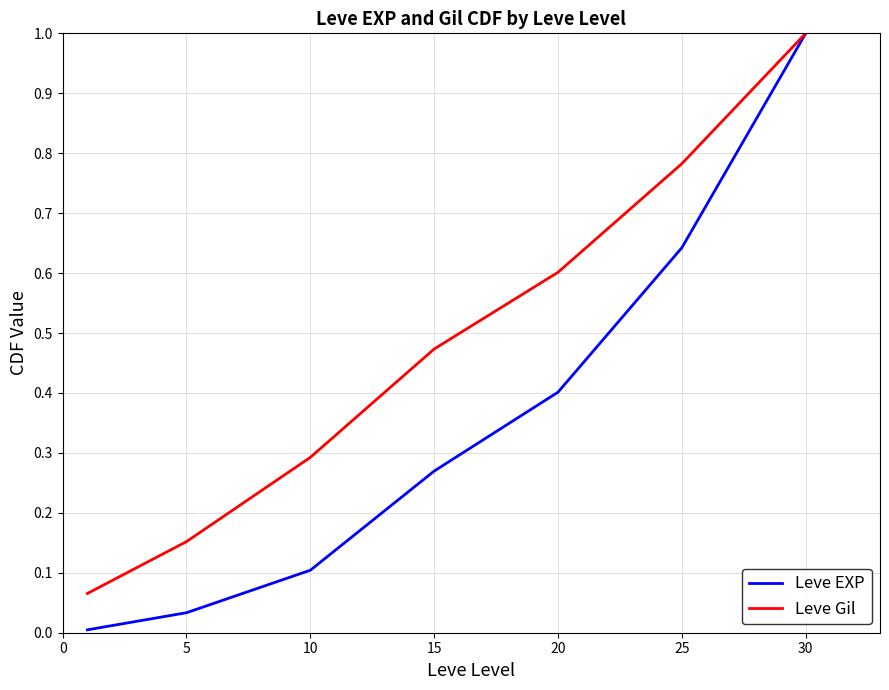

What is the highest value of the Leve Gil series?

1.0